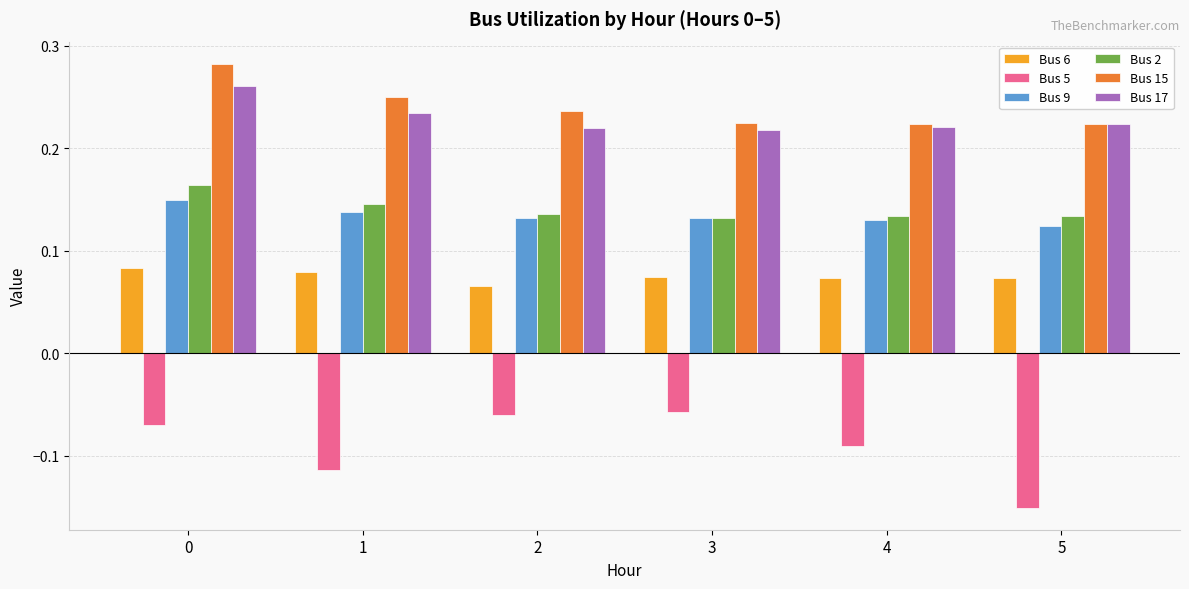

Rank the series by their maximum value, from highest to lowest.

Bus 15, Bus 17, Bus 2, Bus 9, Bus 6, Bus 5